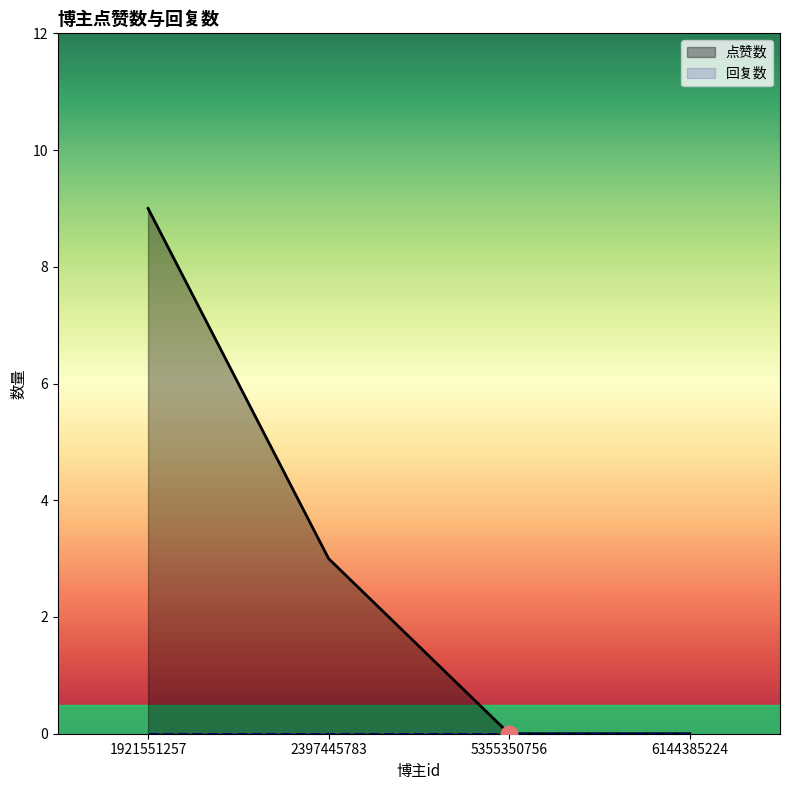

What is the difference between the maximum and minimum values in the 点赞数 series?

9